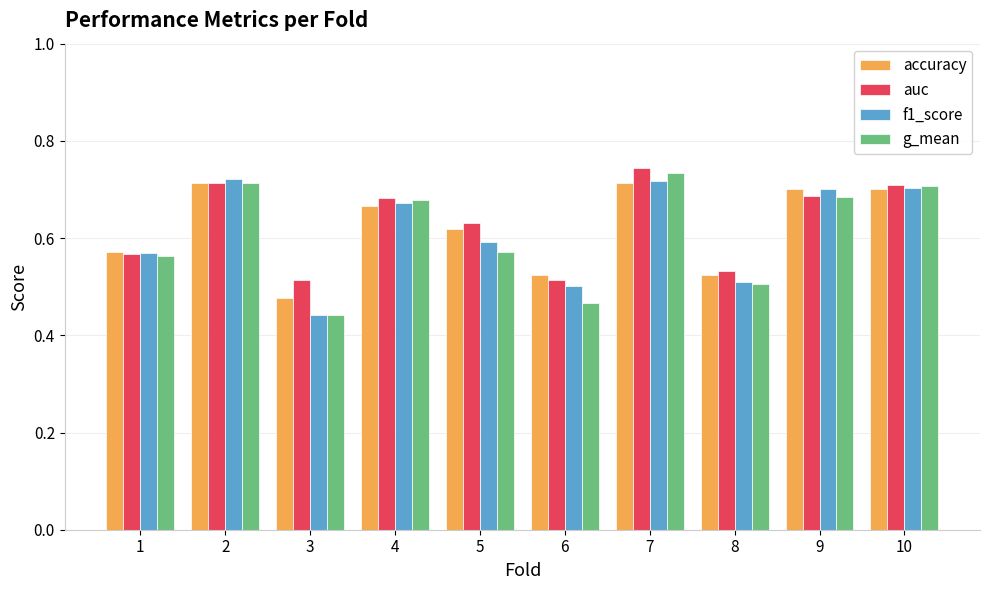

Rank the series at 6 from highest to lowest value.

accuracy, auc, f1_score, g_mean